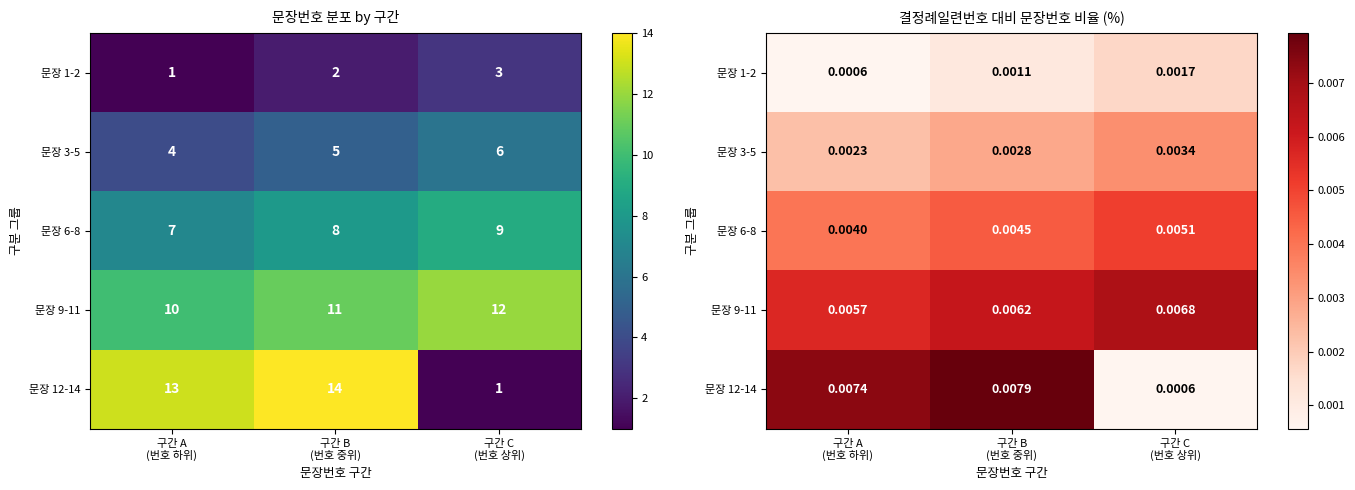

At how many categories does at least one series exceed 0?

3